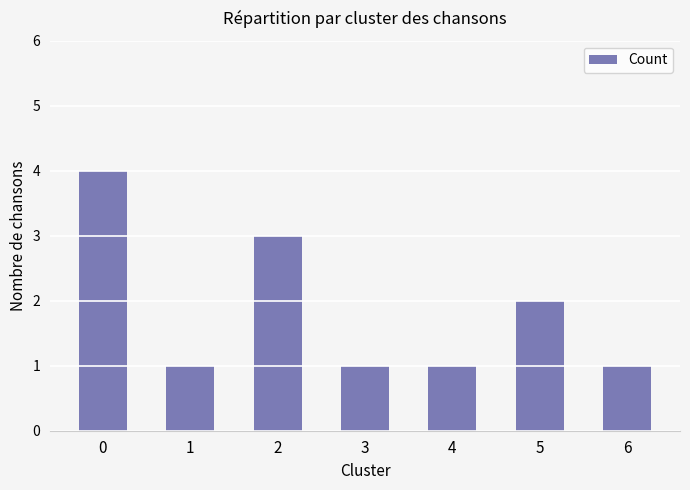

Reading left to right, transcribe all the data shown in this chart.

0=4	1=1	2=3	3=1	4=1	5=2	6=1